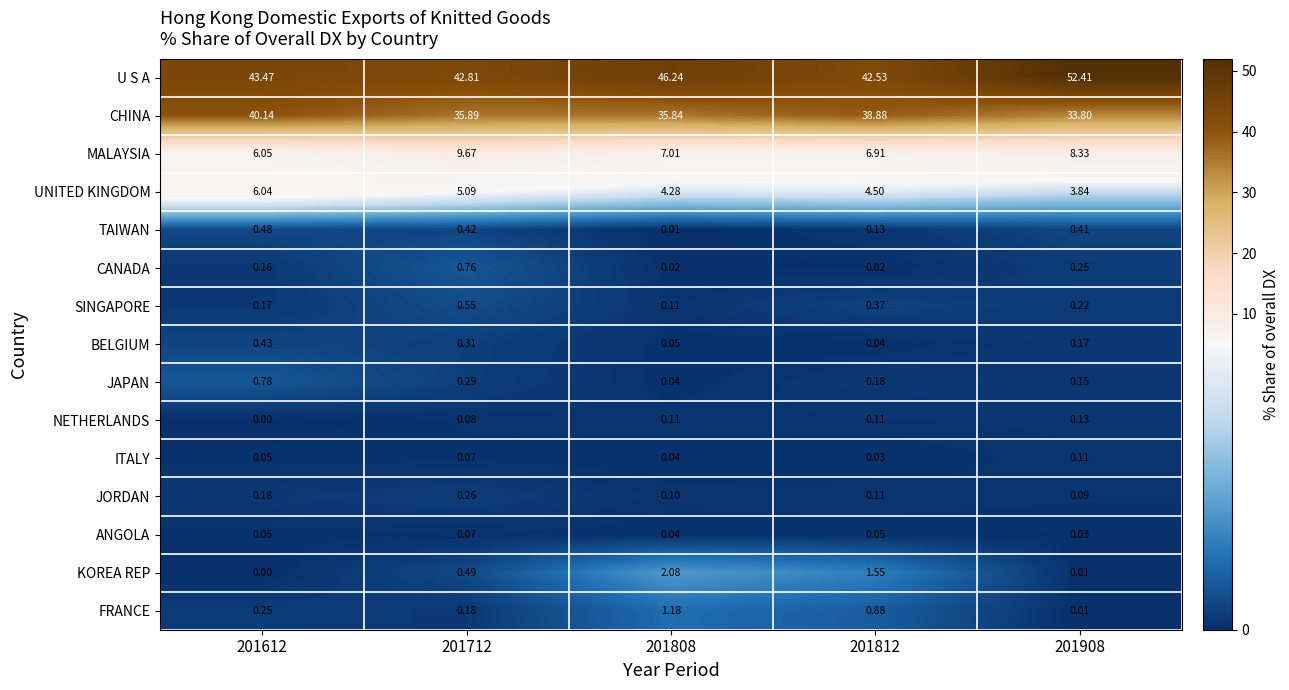

Which series has the largest total across all categories?

U S A